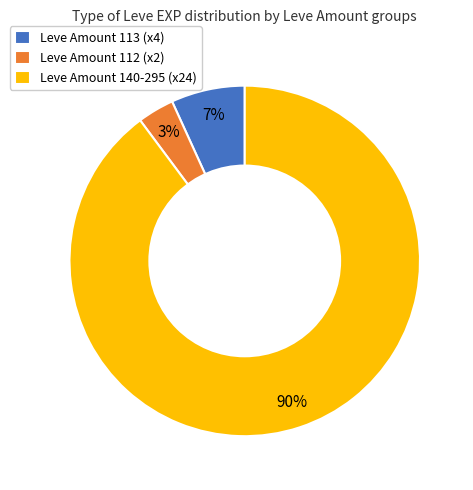

Does any single category account for the majority?

Yes